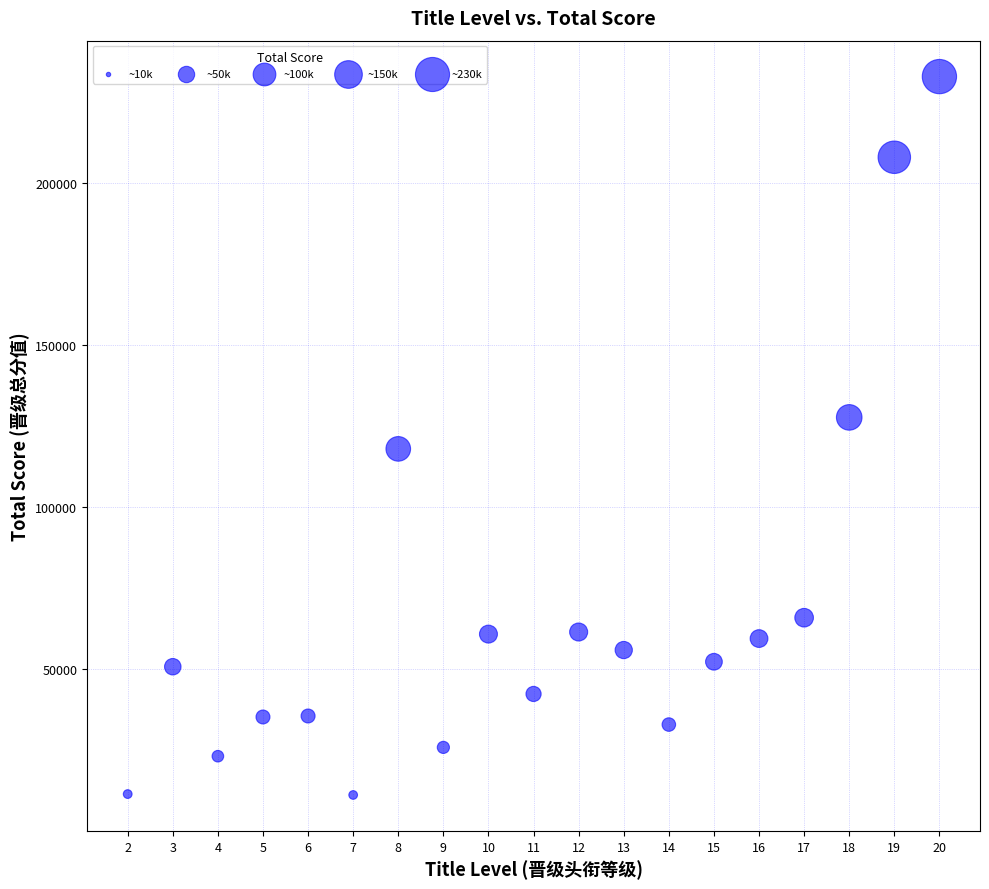

What is the range of X values (max minus min)?

18